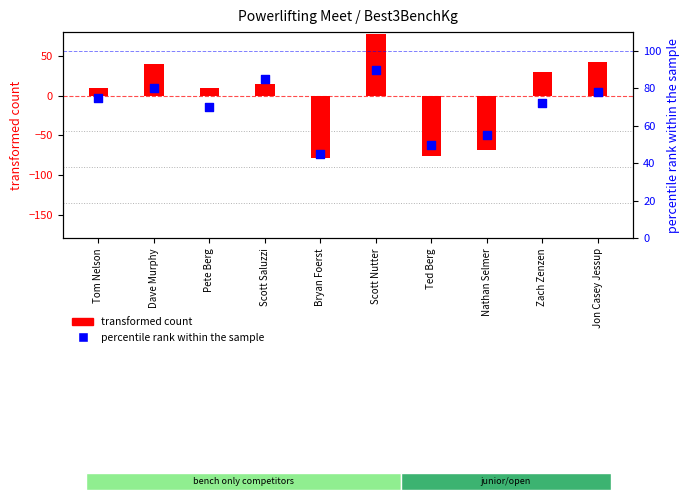

Which series has the largest Y range (max minus min)?

transformed count